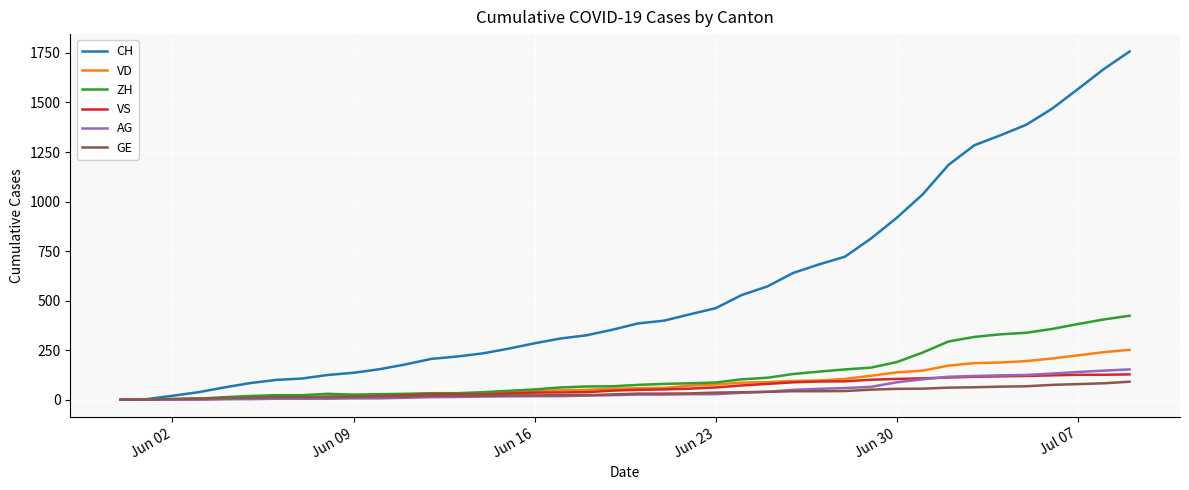

What is the highest value of the CH series?

1757